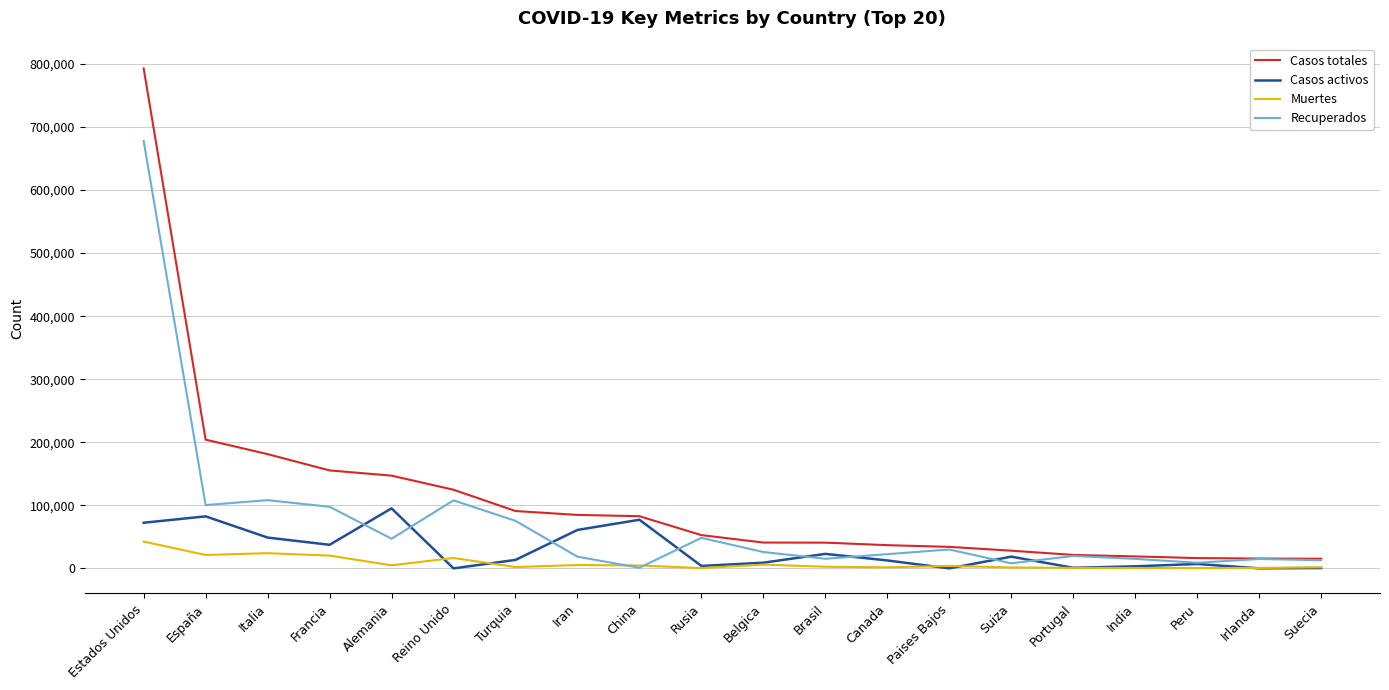

True or false: Casos totales and Muertes cross at least once.

False